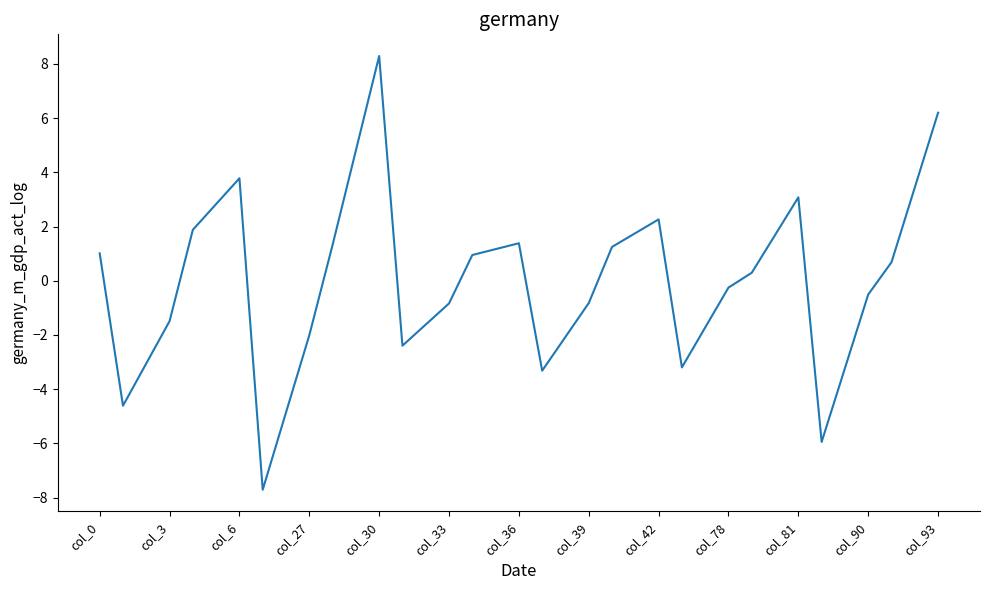

What is the greatest value displayed?

8.3